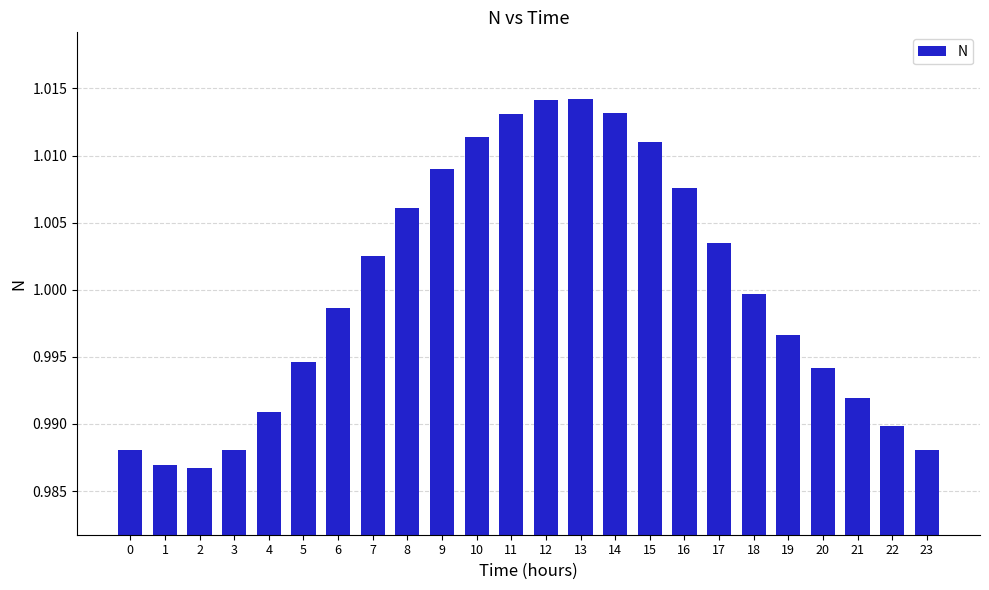

Count the number of categories in the chart.

24